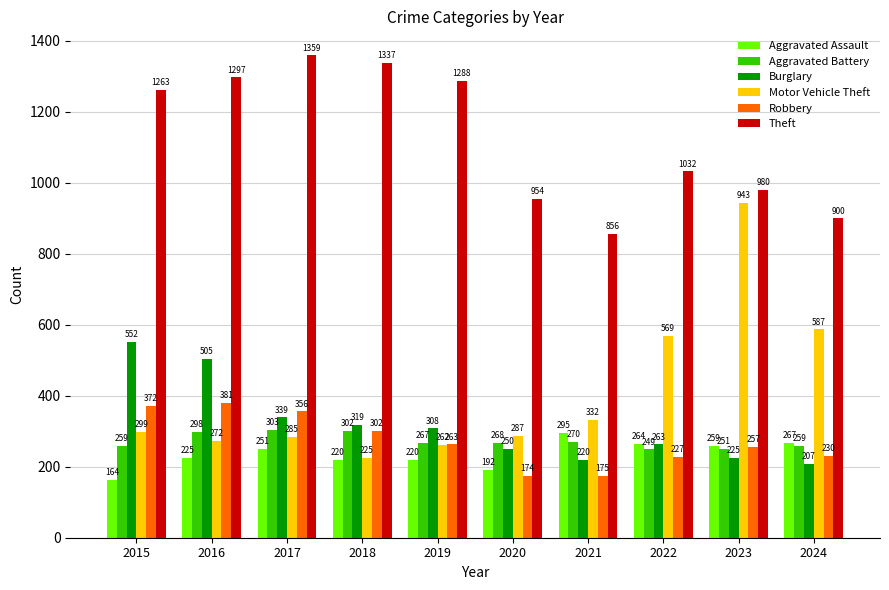

Which category has the lowest value in the Theft series?

2021